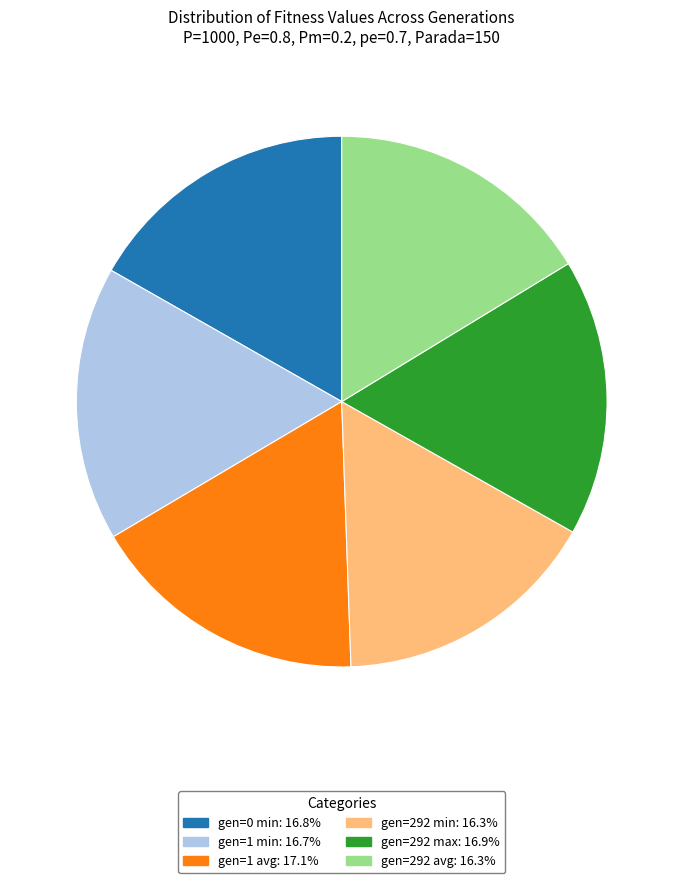

True or false: gen=292 max accounts for 2% of the total.

False